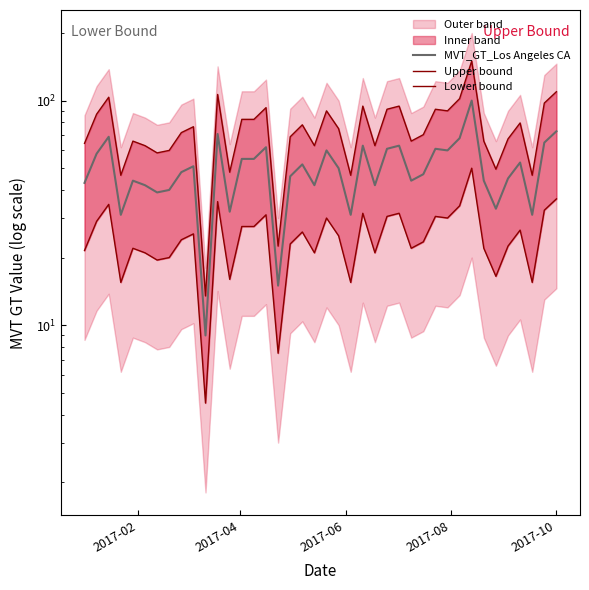

What is the difference between the maximum and minimum values in the Lower bound series?

45.5